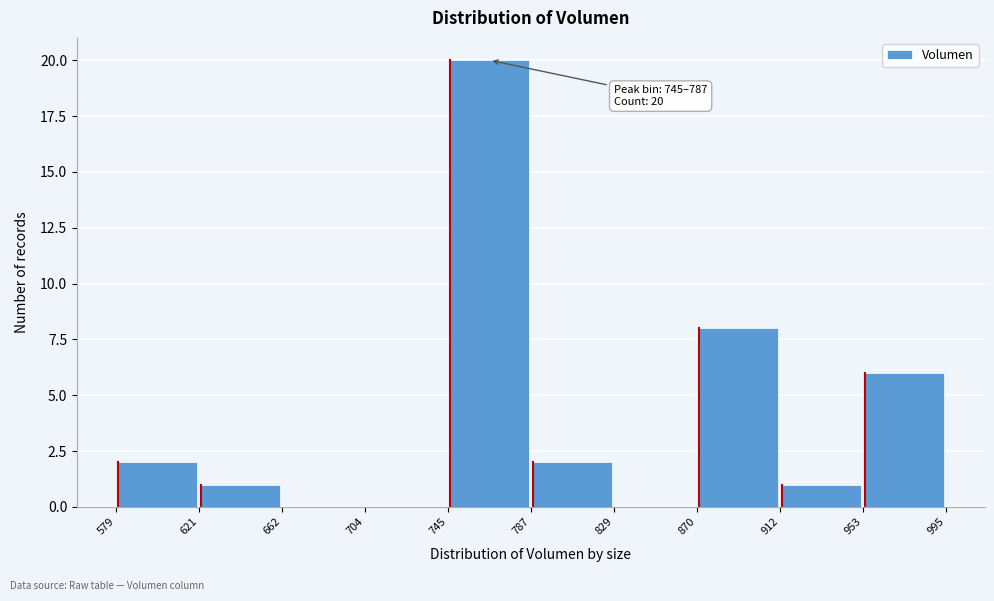

Over which range of the x-axis is the bar tallest?

745 to 787